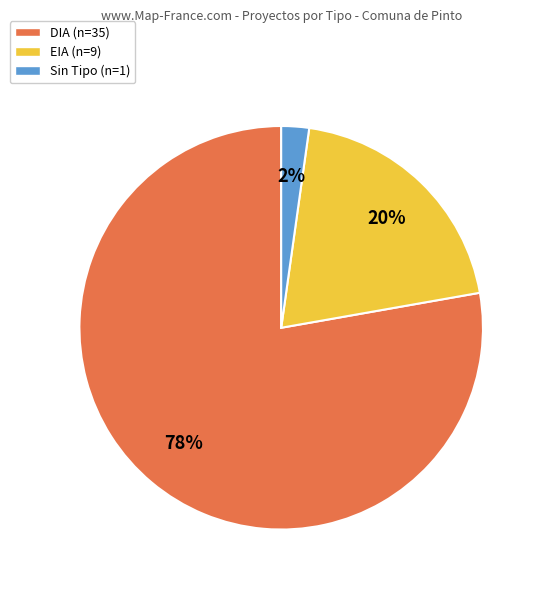

Which slice represents more than half of the pie?

DIA (n=35)